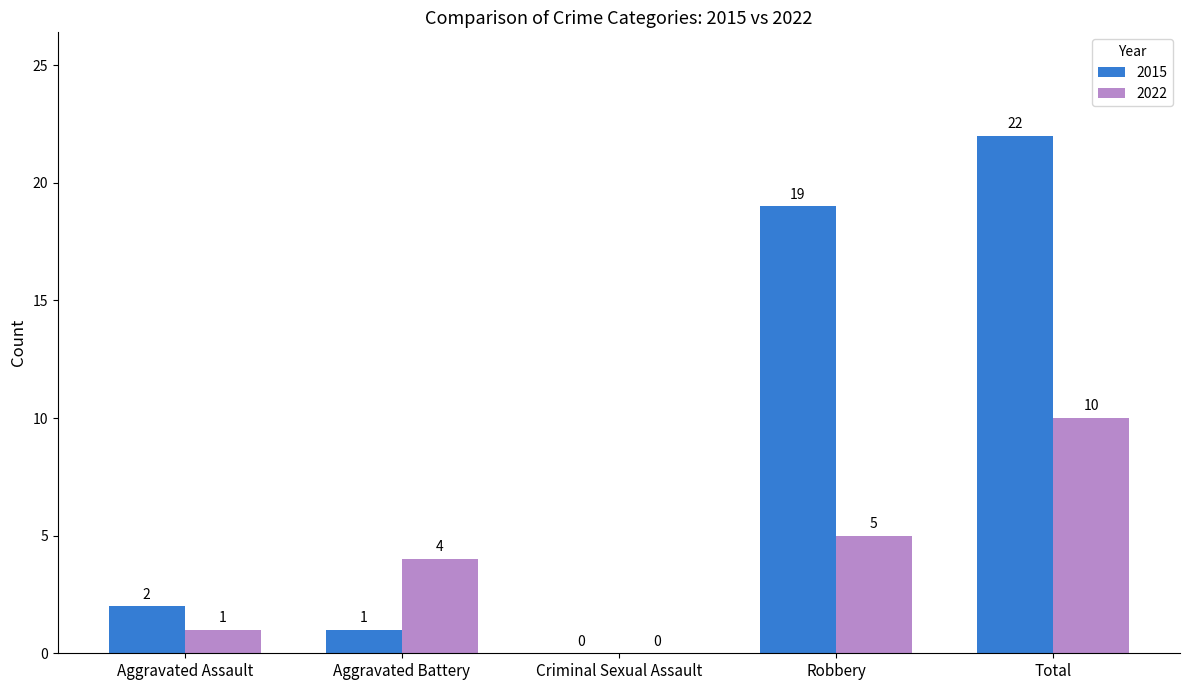

At which category is the sum across all series the highest?

Total